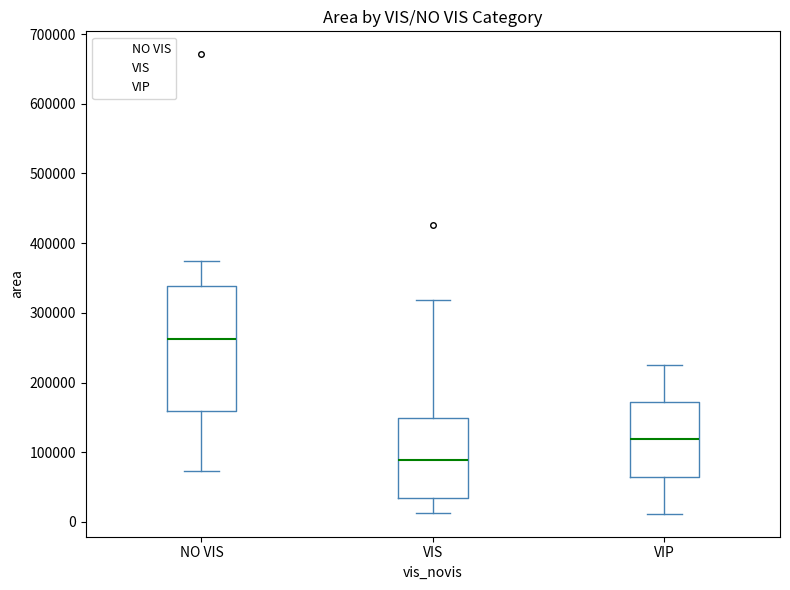

Comparing the boxes themselves (not the whiskers), which one is the tallest?

NO VIS